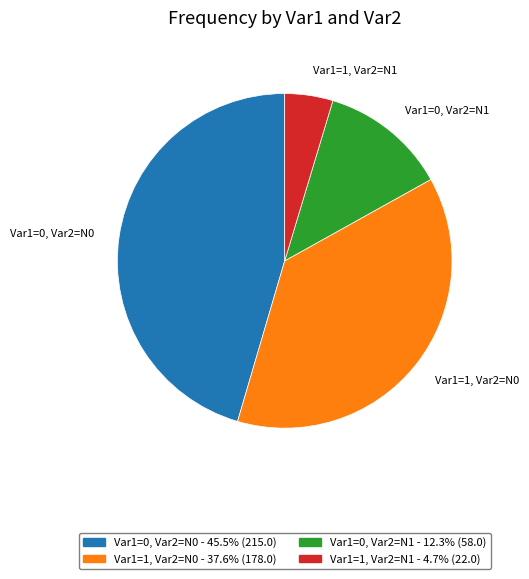

What is the largest slice in the pie chart?

Var1=0, Var2=N0